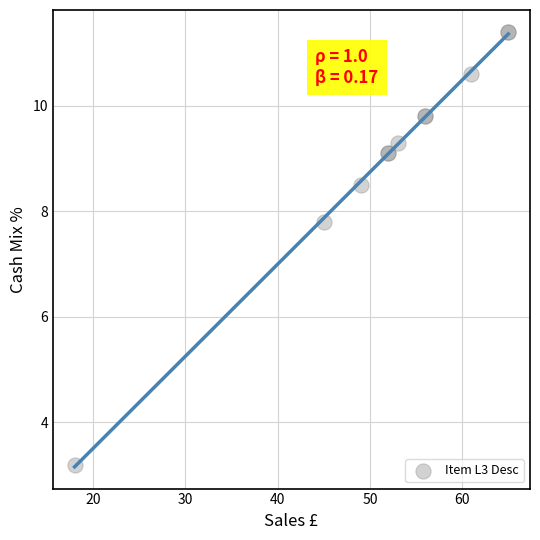

What Y value in the scatter plot is closest to 7?

7.8